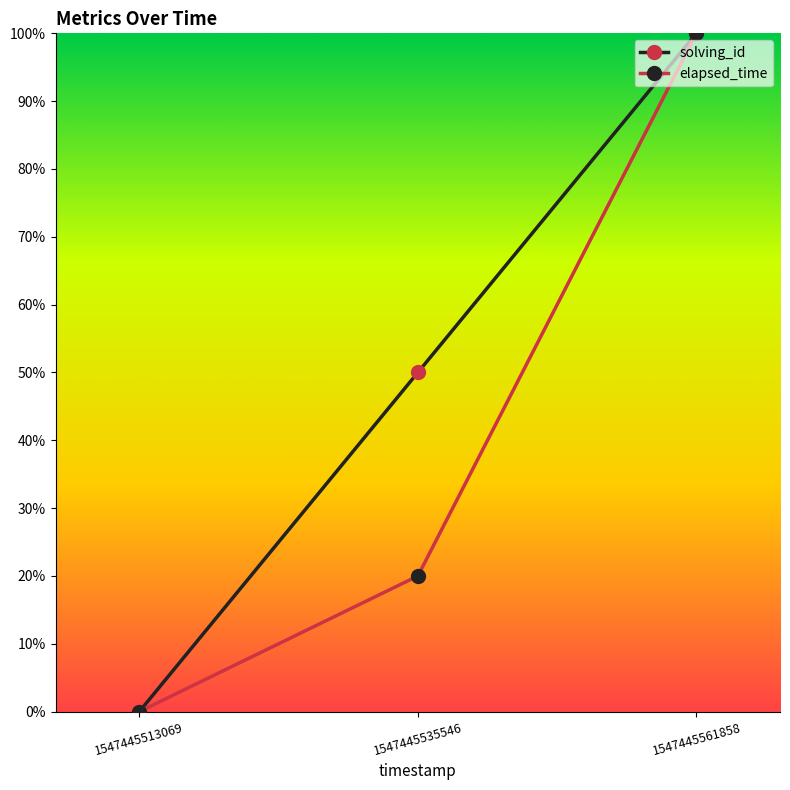

At how many categories does at least one series exceed 0?

2